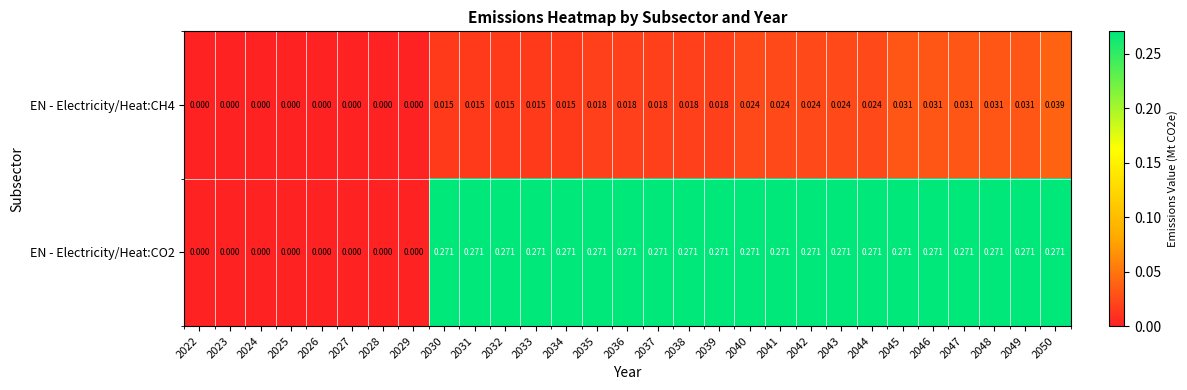

Is the value of EN - Electricity/Heat:CO2 at 2046 greater than the value of EN - Electricity/Heat:CH4 at 2038?

Yes